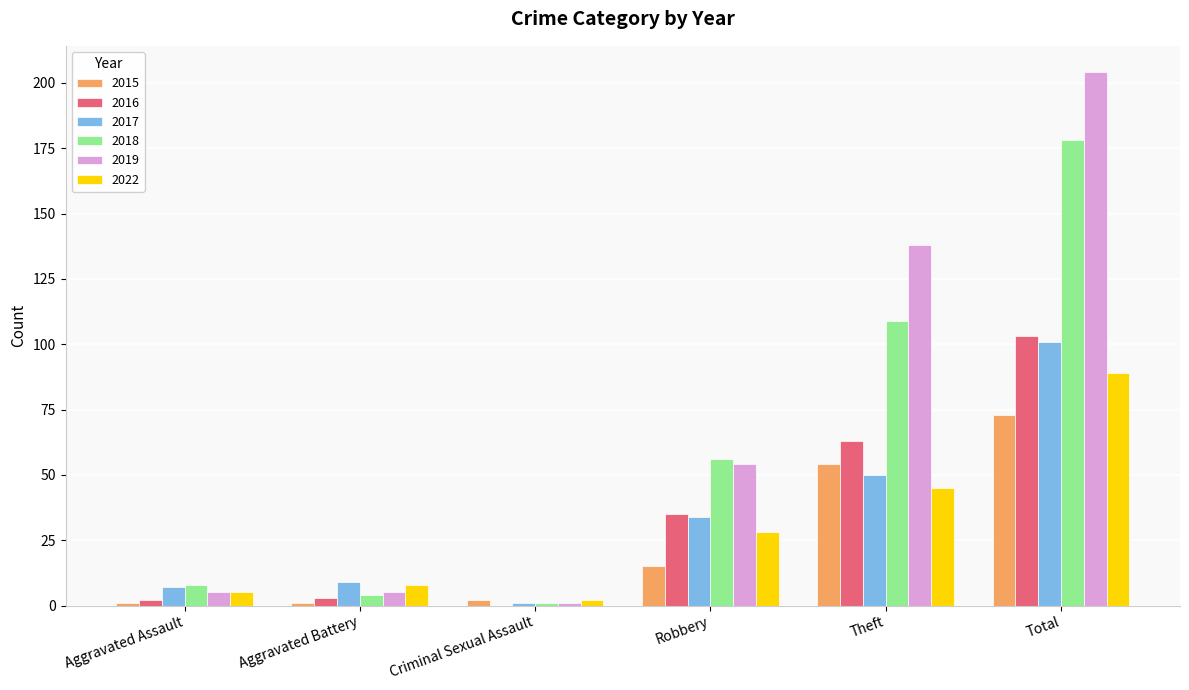

How many values in 2016 are above zero?

5